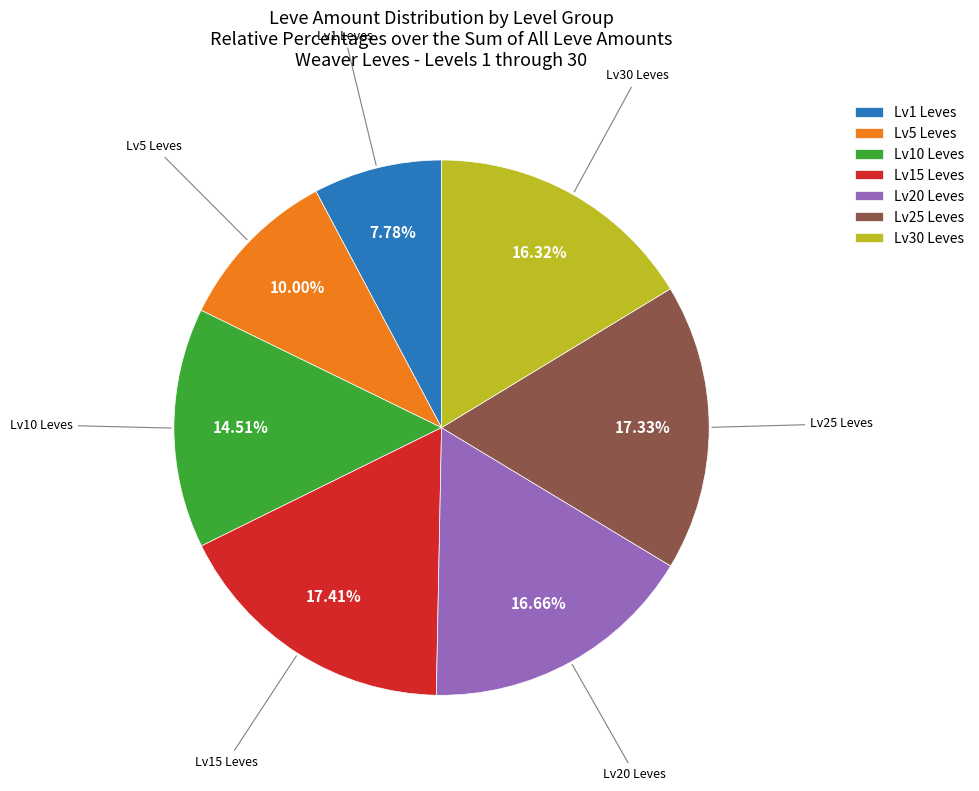

How many slices are in this pie chart?

7